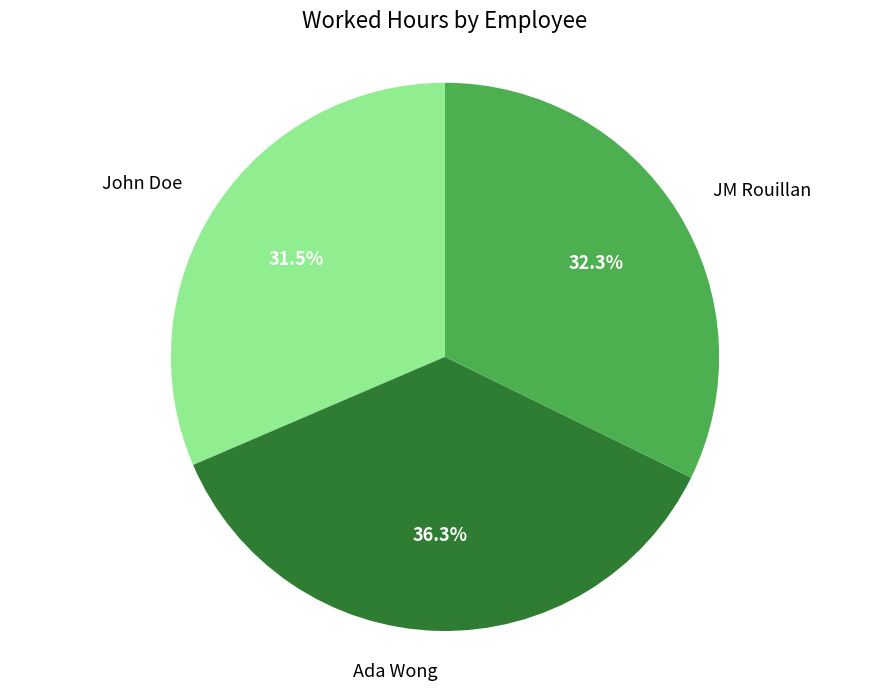

To the nearest percent, what is the difference between the largest and smallest slice percentages?

5%